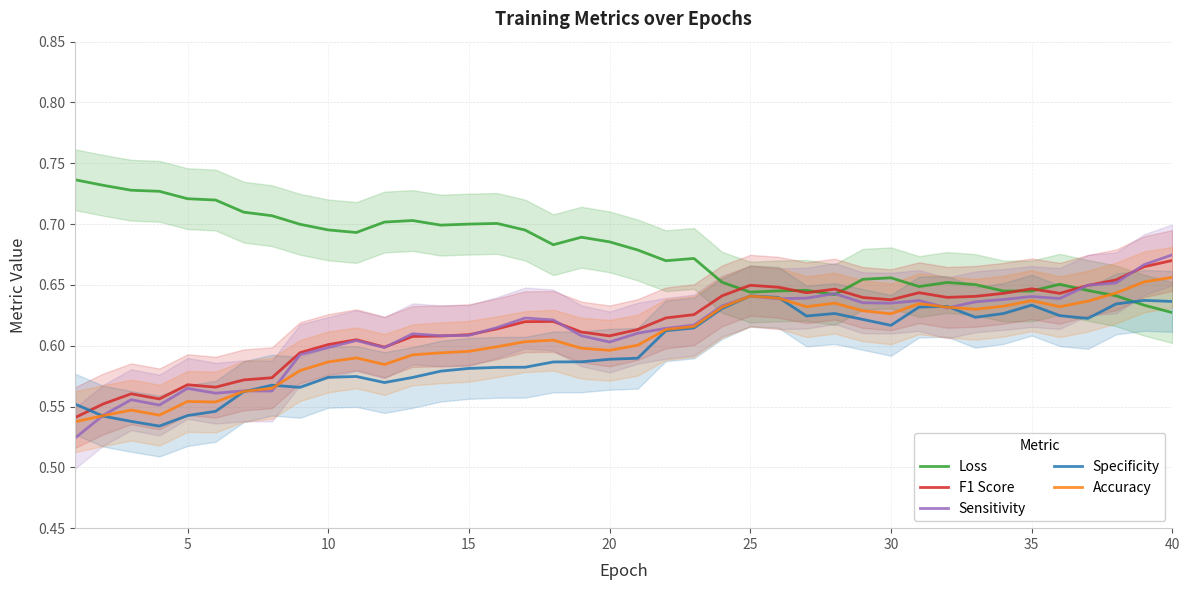

True or false: F1 Score has a value of 1.1 at 35.

False